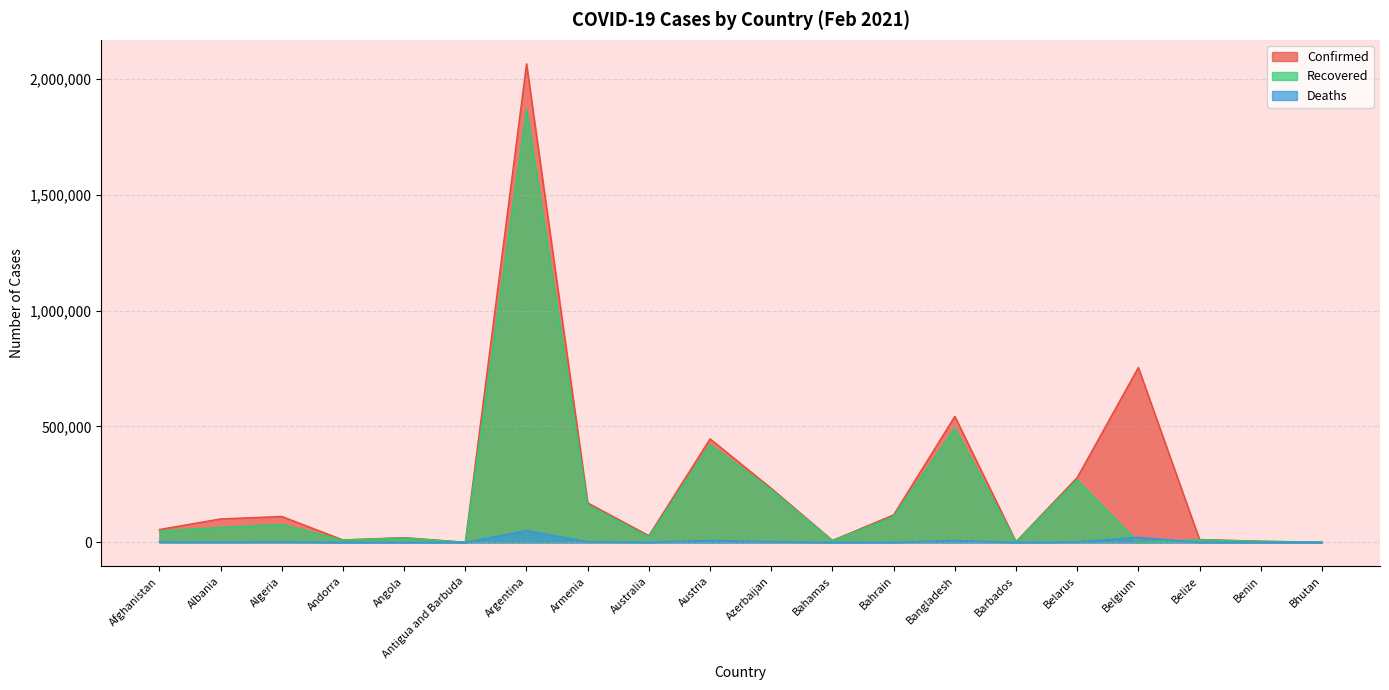

What is the label of the 17th point from the right?

Andorra